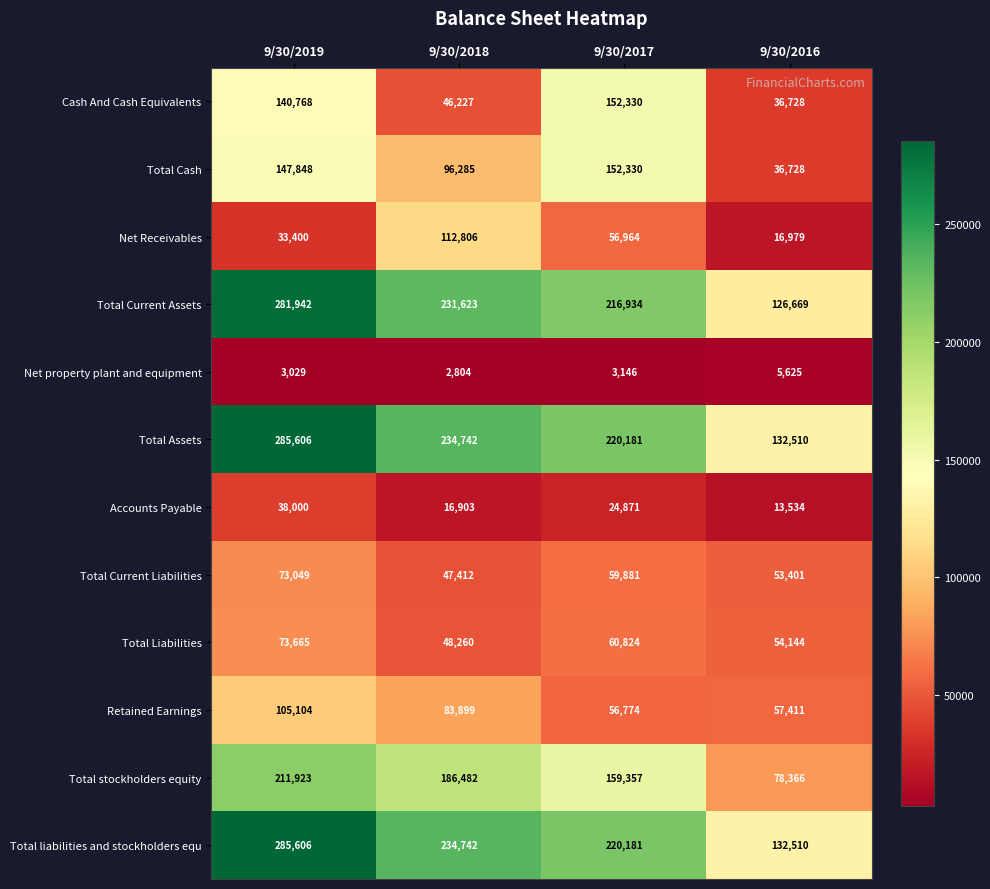

How many Net Receivables values are between 33400 and 112806?

3